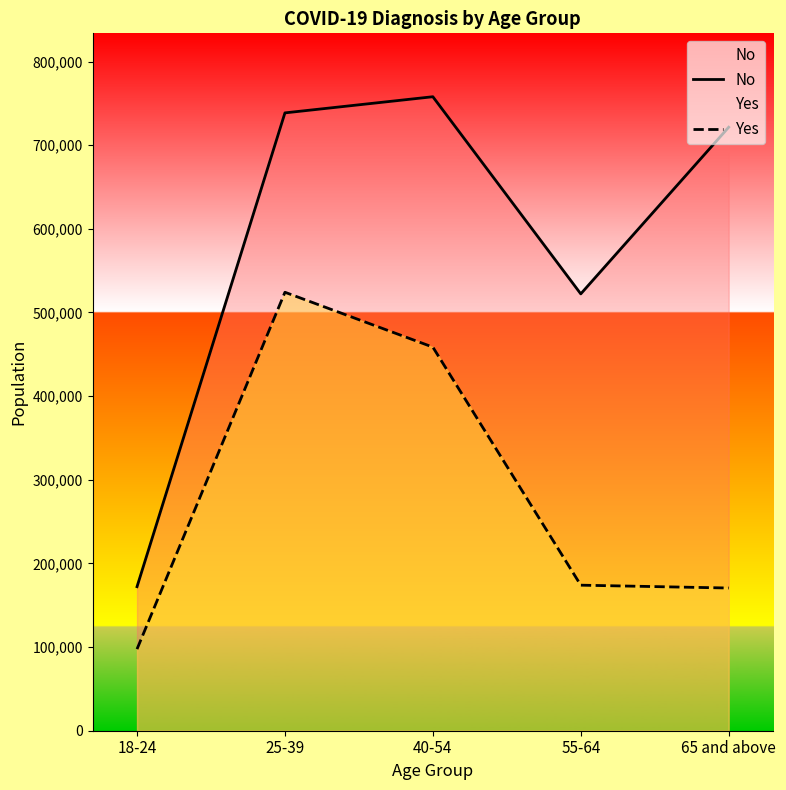

At 55-64, list the series in order from smallest to largest.

Yes, No